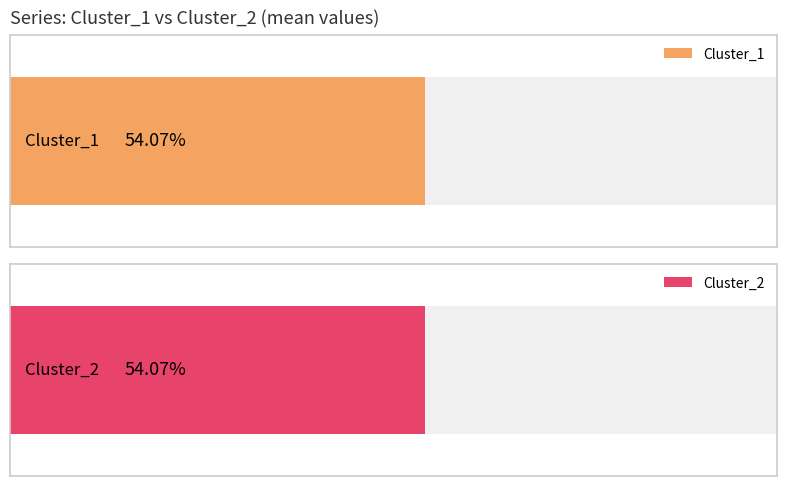

Which series changed the most between 2 and 5?

Cluster_1